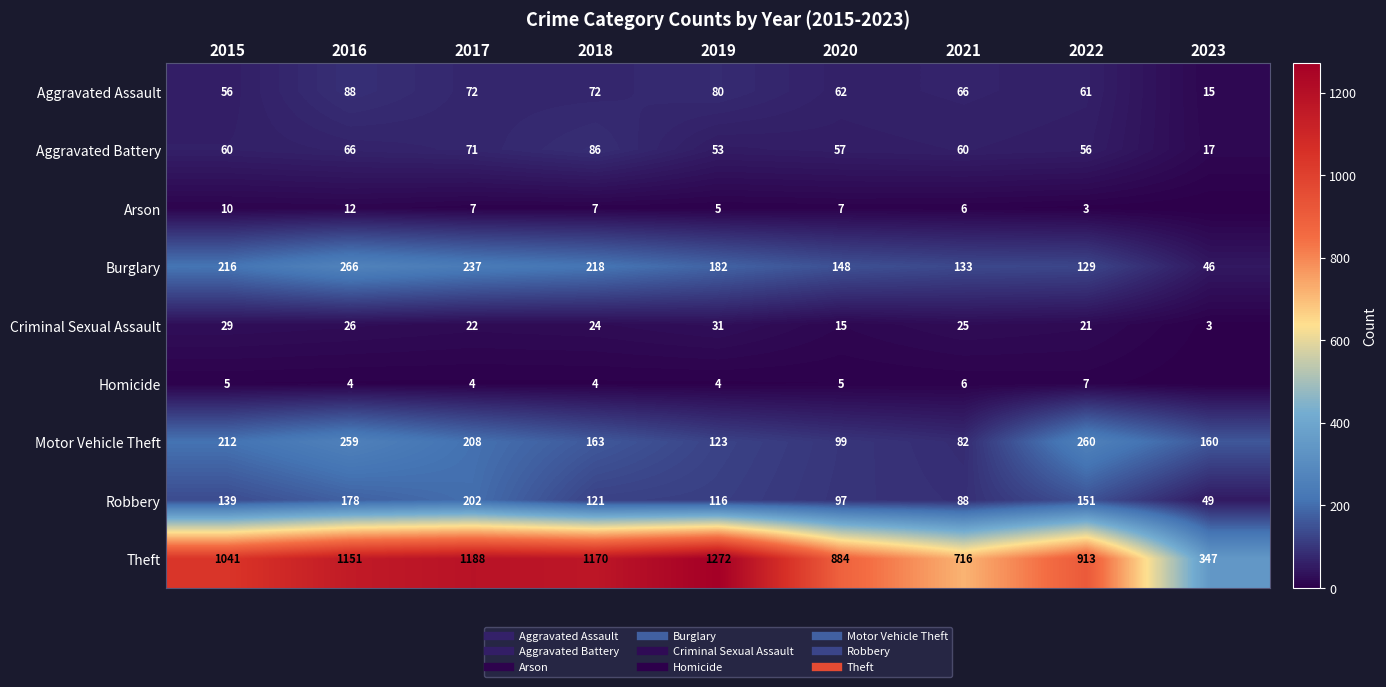

Which series has the largest total across all categories?

Theft